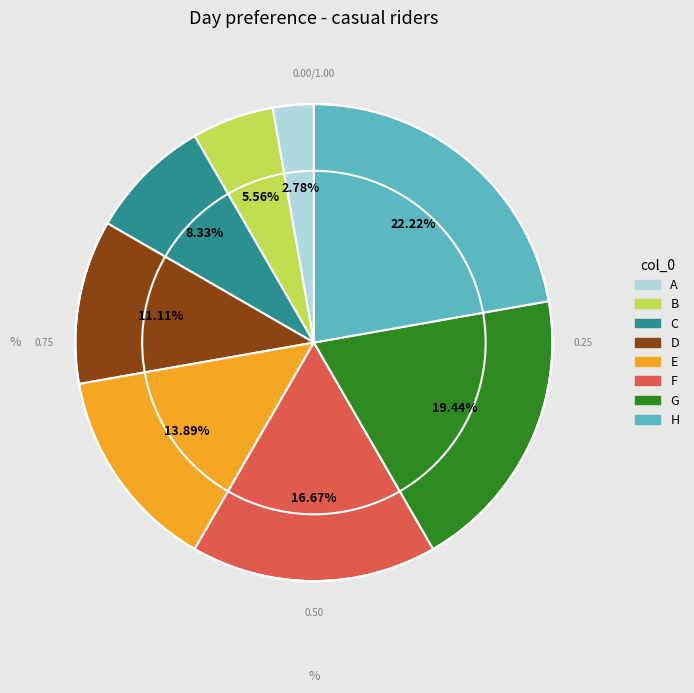

What is the largest slice in the pie chart?

H